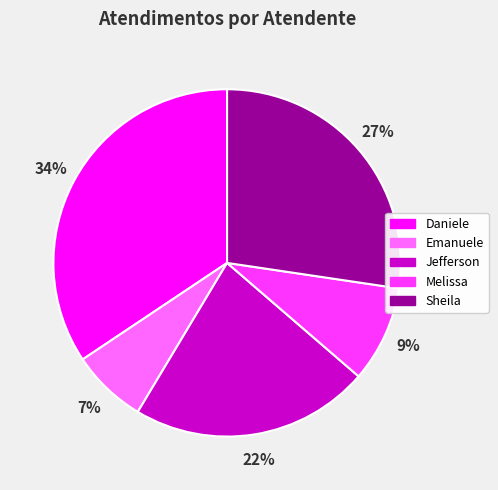

To the nearest percent, what is the difference between the largest and smallest slice percentages?

27%